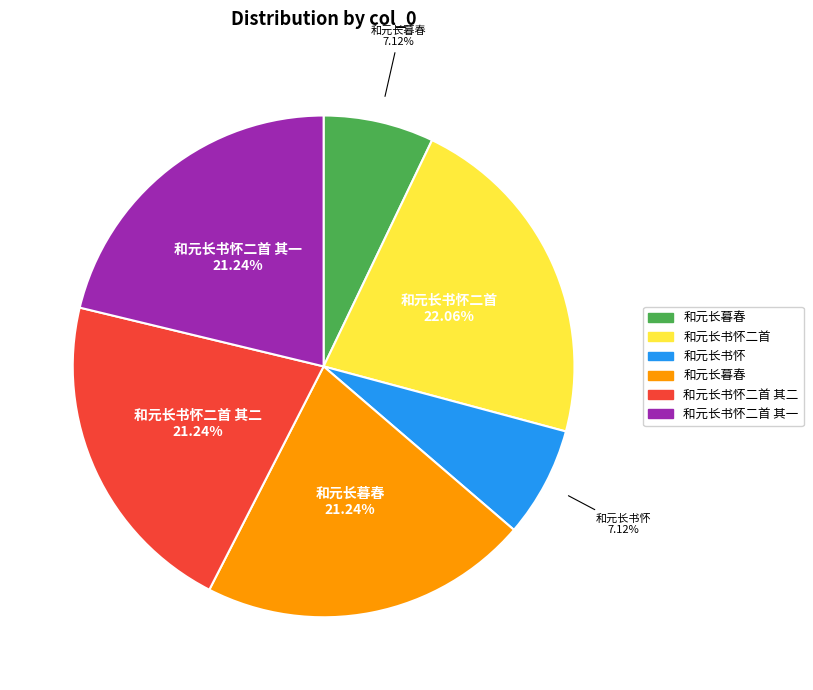

Count the number of slices in the pie.

6